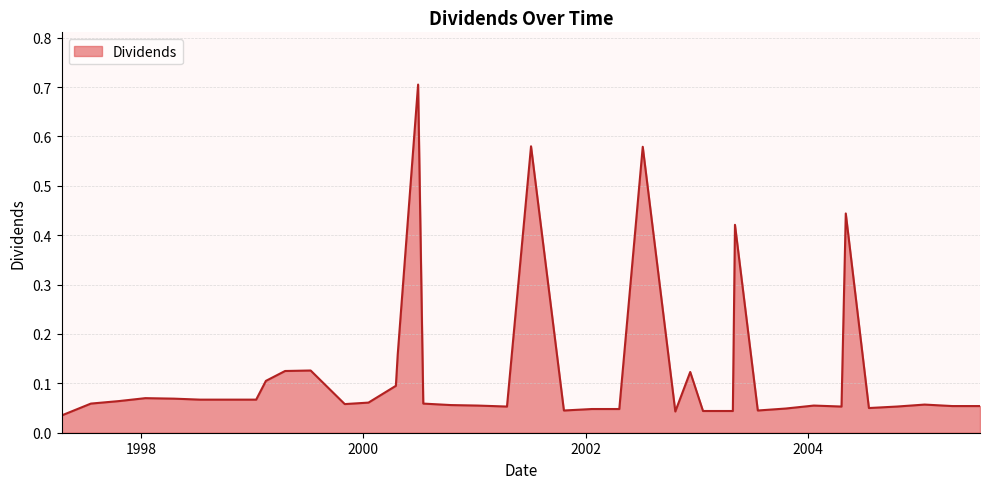

What is the difference between the maximum and minimum values?

0.7